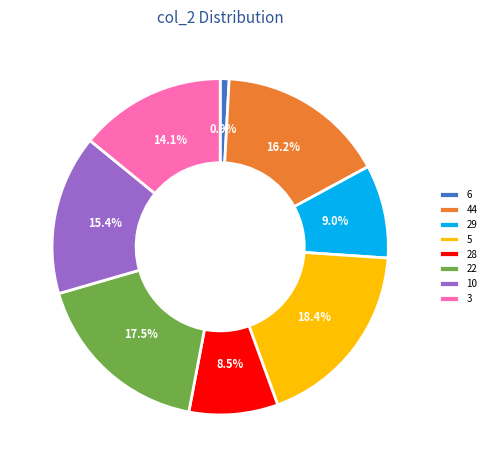

What percentage is NOT represented by 28?

91.5%